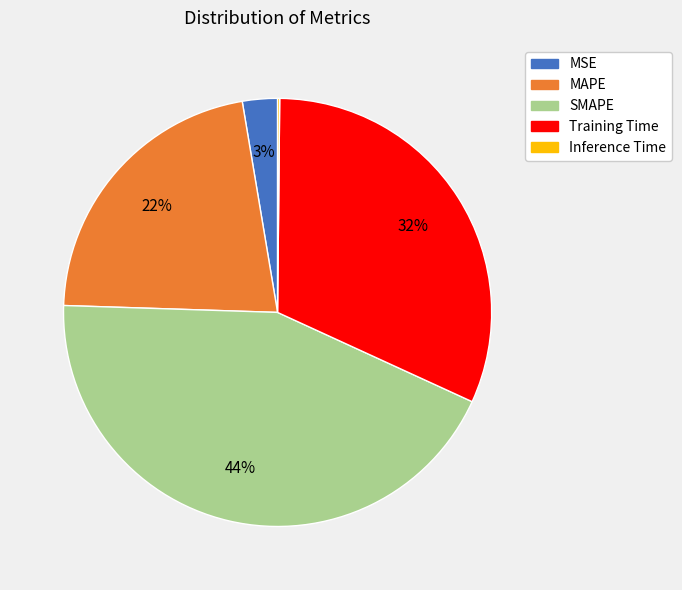

To the nearest percent, what is the difference between the largest and smallest slice percentages?

44%